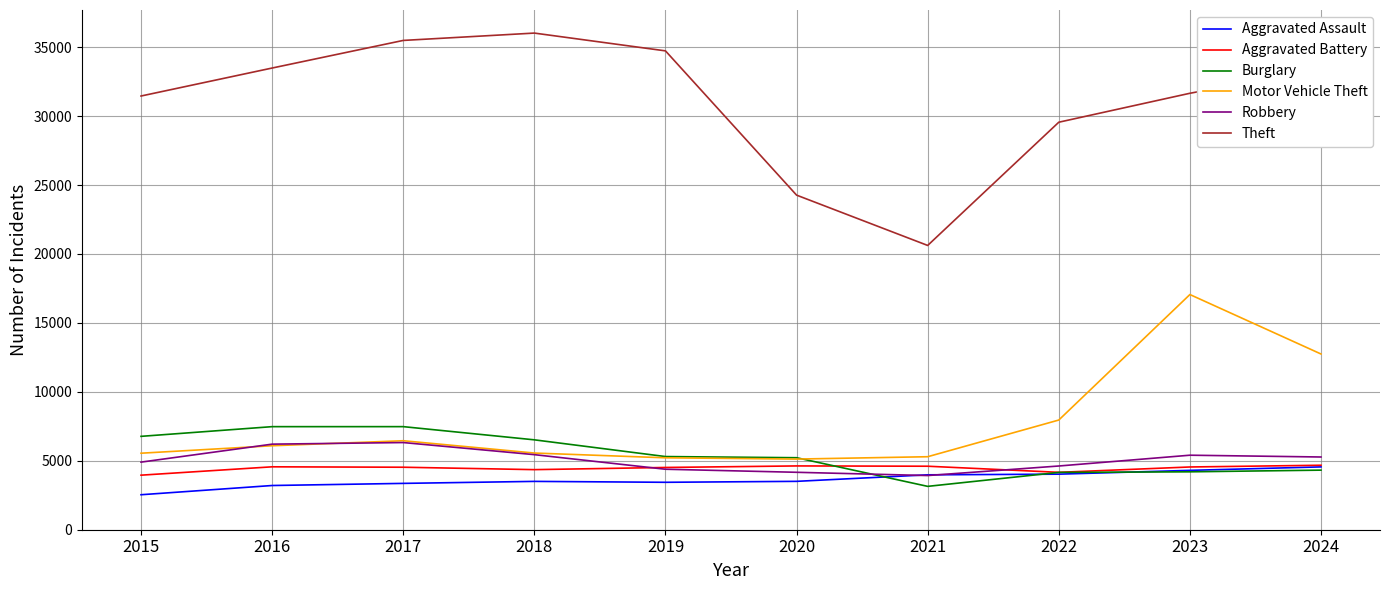

Count the number of categories in the chart.

10